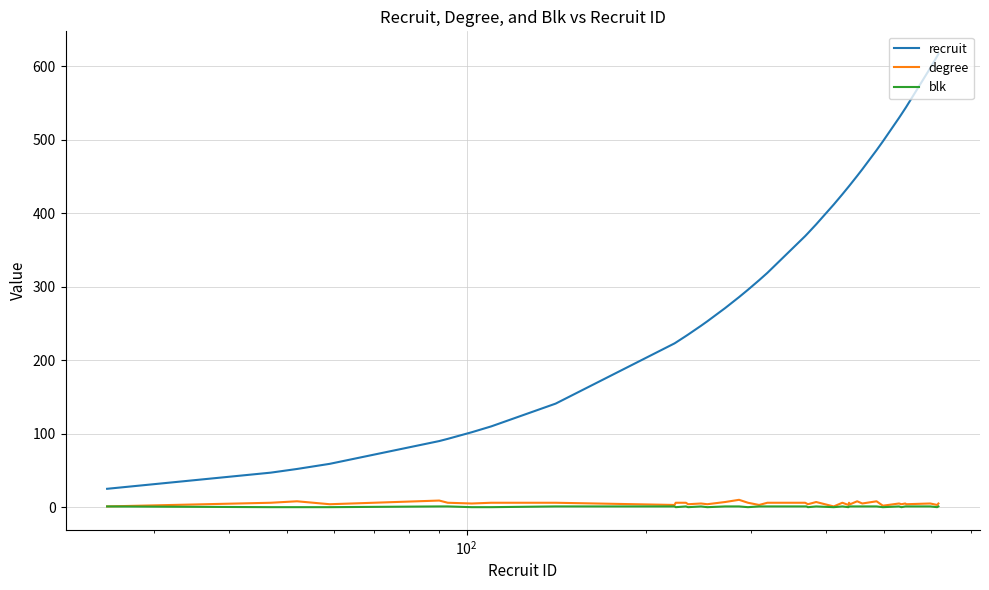

Which series has the largest range (max minus min)?

recruit